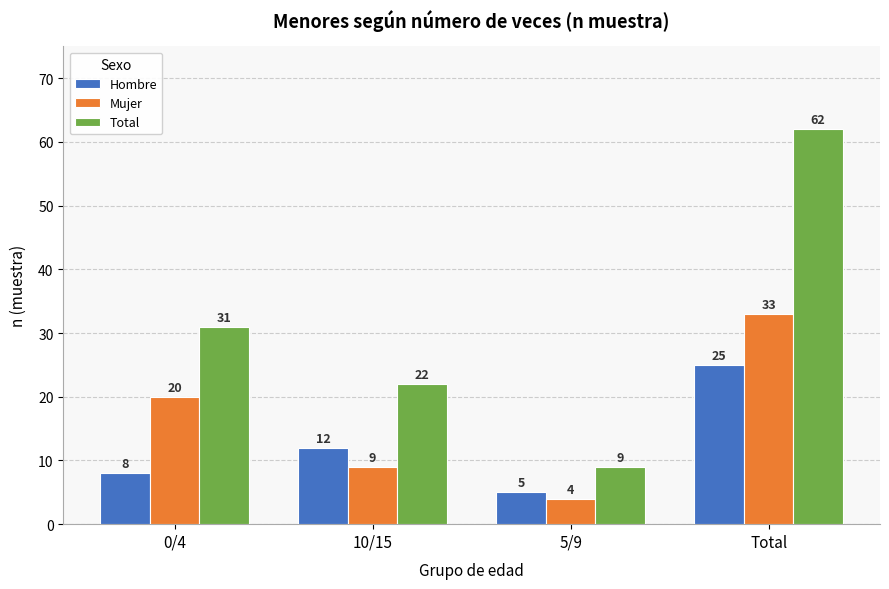

What is the total value across all series at Total?

120